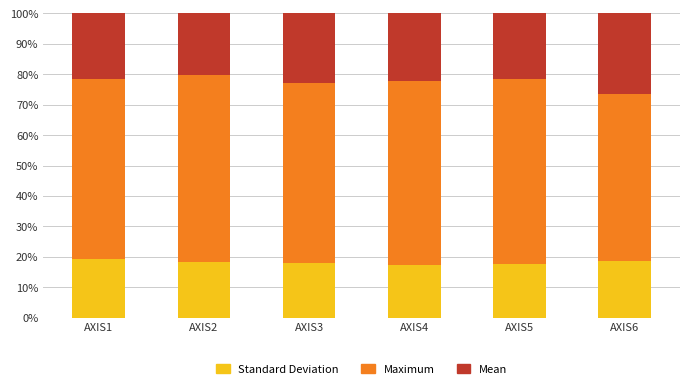

Which series has the largest range (max minus min)?

Maximum